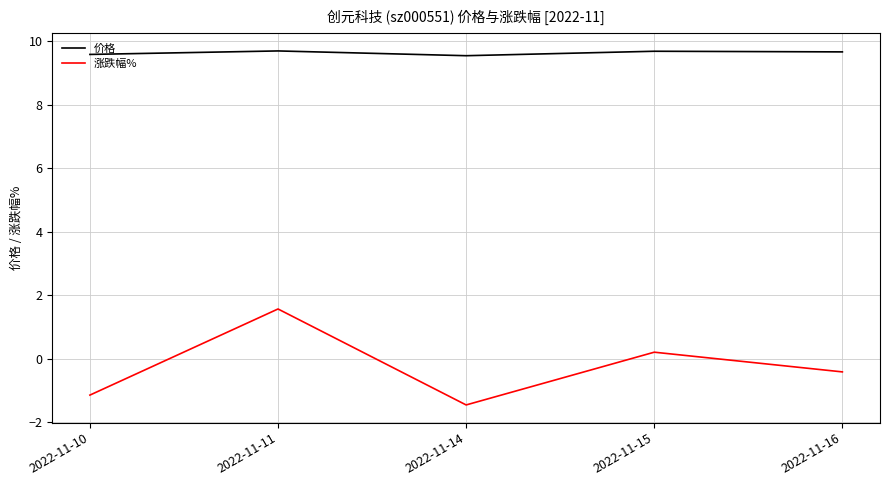

What is the spread (max minus min) of values at 2022-11-11?

8.1